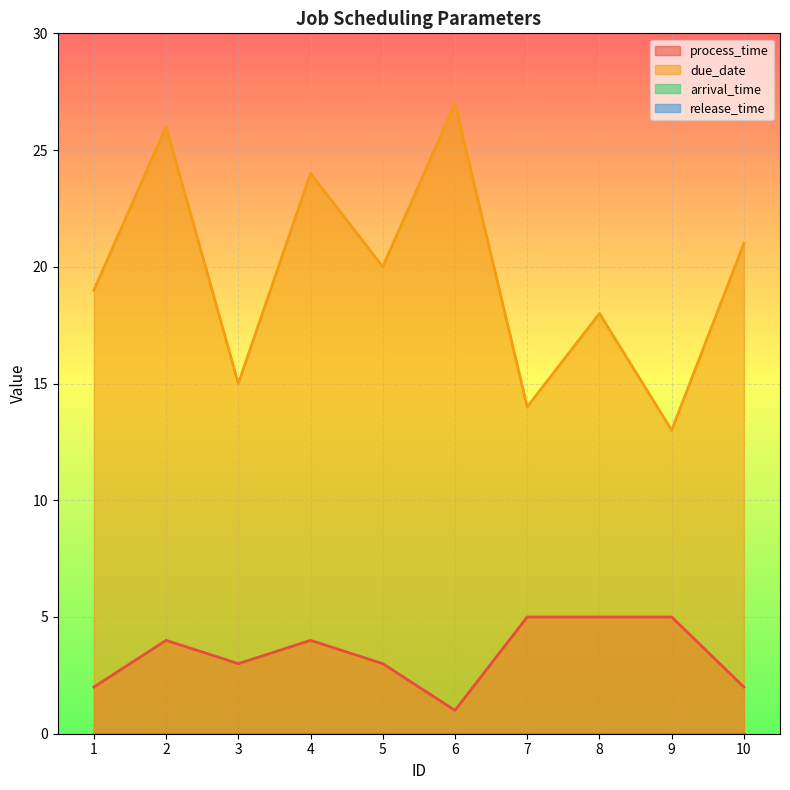

Count the number of categories in the chart.

10